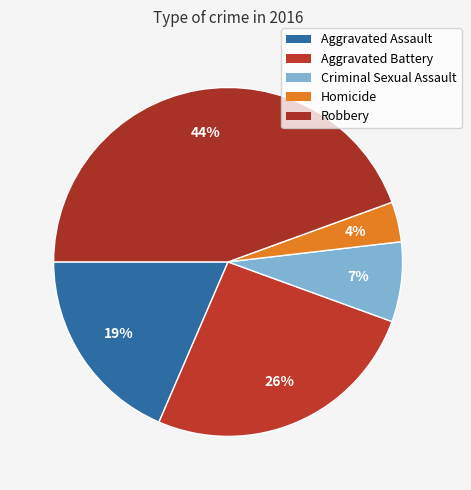

To the nearest percent, what is the difference between the Homicide and Aggravated Assault slice percentages?

15%